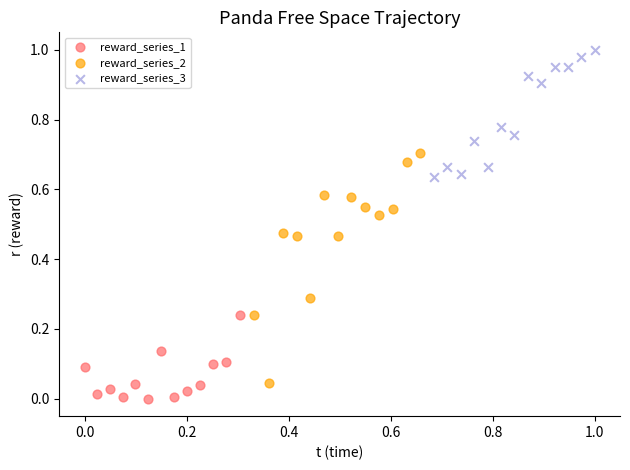

Which series contains the highest Y value?

reward_series_3